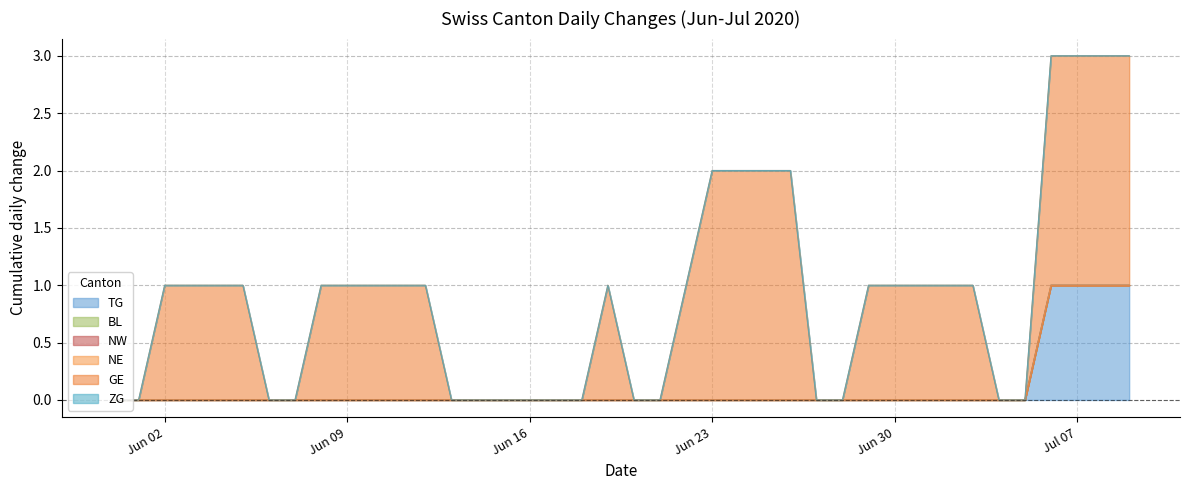

Is the value of TG at 2020-06-26 greater than the value of BL at 2020-07-03?

No